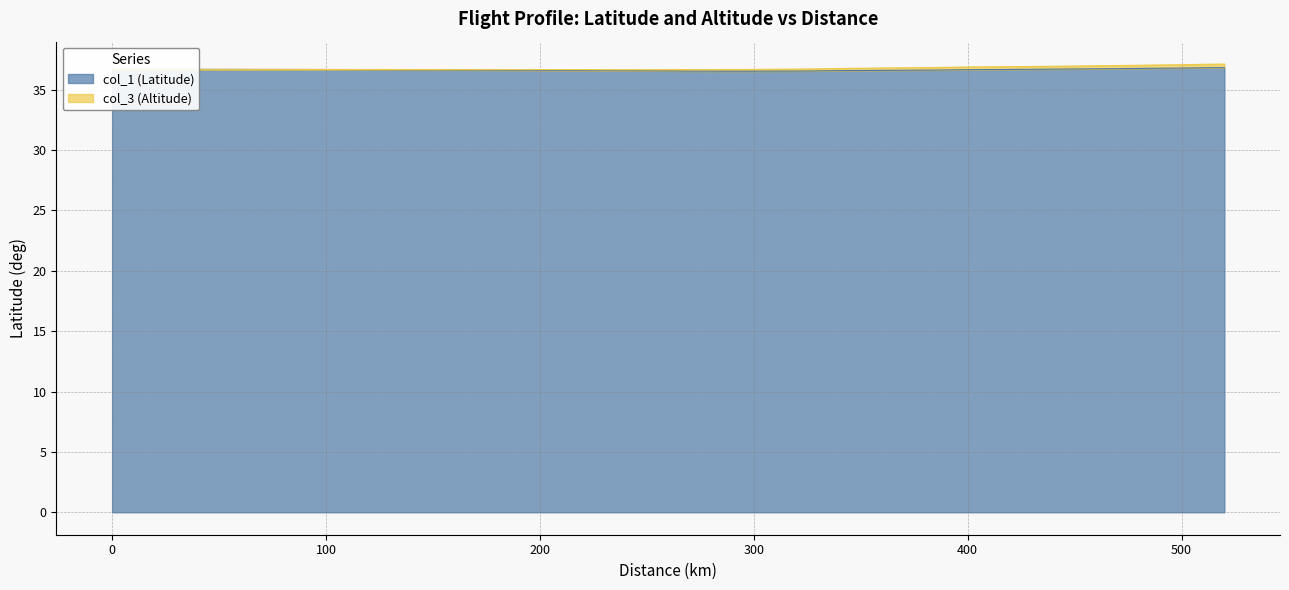

Which label corresponds to the largest value in the chart?

520